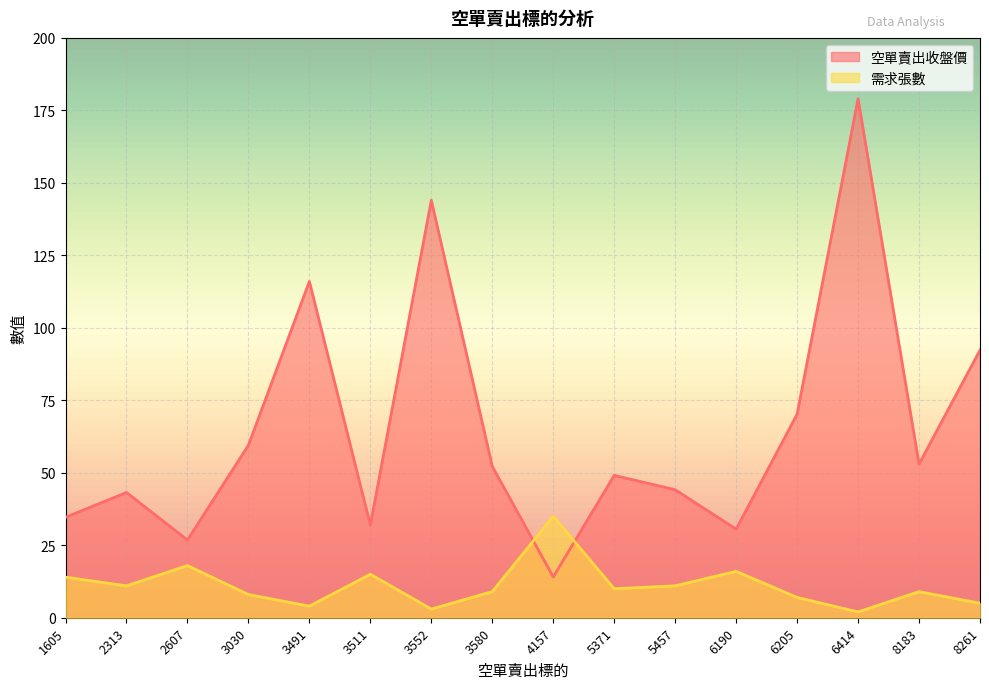

What is the difference between the highest and lowest values at 2607?

8.8